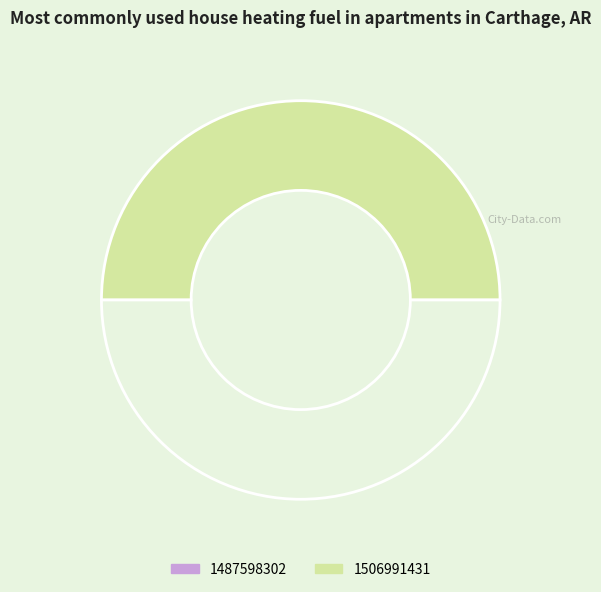

Is there any slice that represents more than half of the pie?

Yes